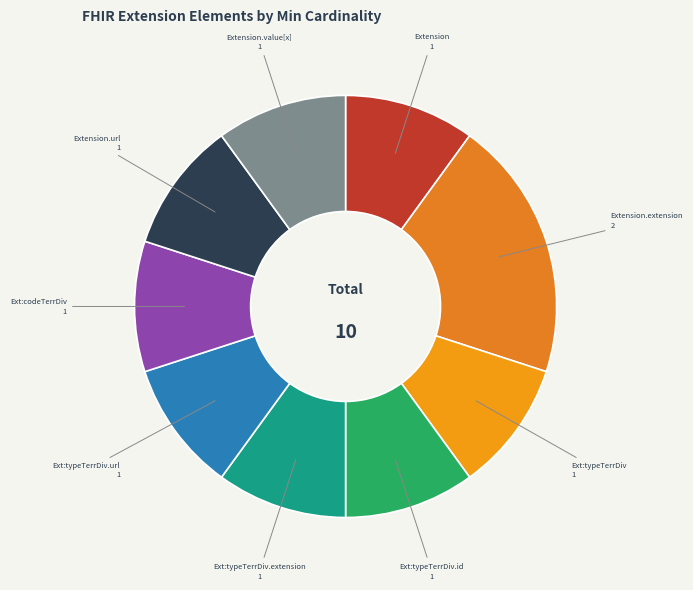

Approximately how many times larger is the value at Ext:typeTerrDiv.extension compared to Extension.value[x]?

1.0